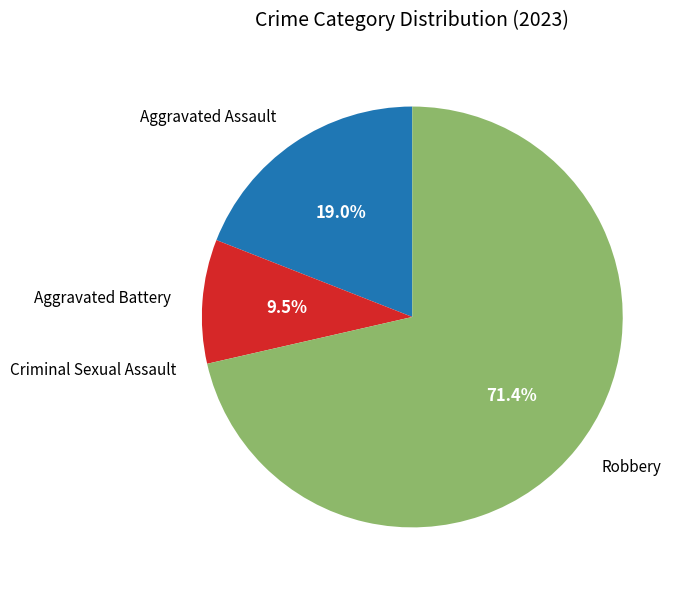

Which slice is the largest?

Robbery